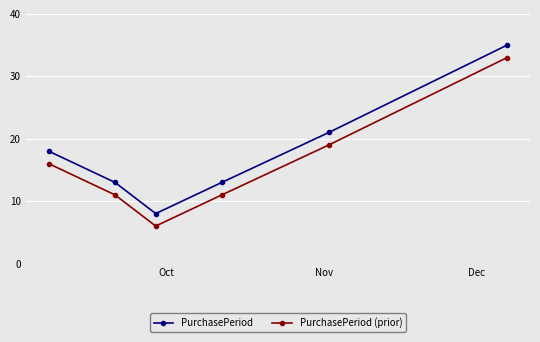

What is the value of the PurchasePeriod (prior) point at the 4th from the left?

11